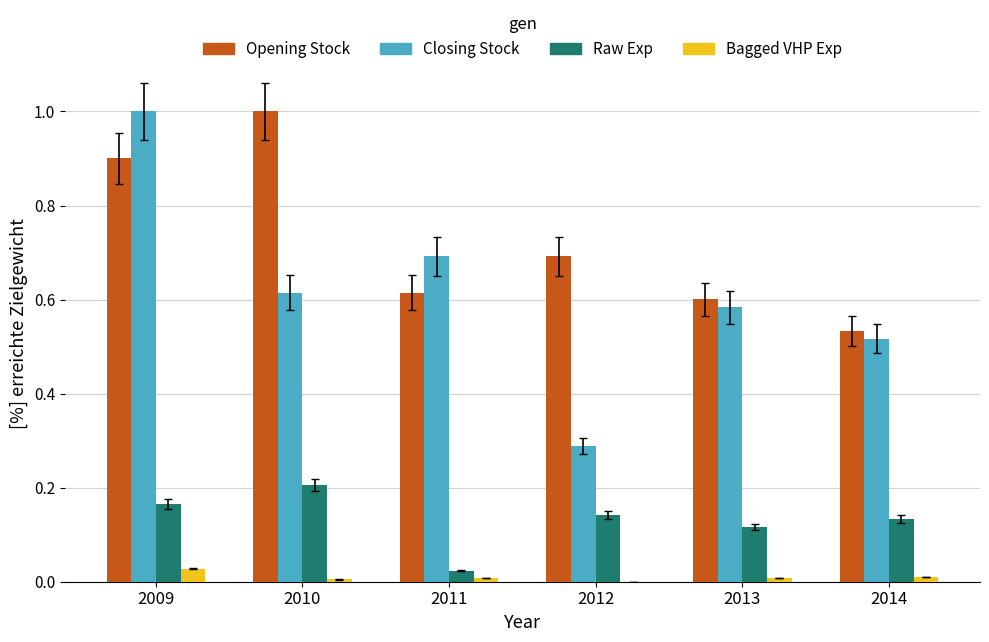

How many groups of bars are there?

6